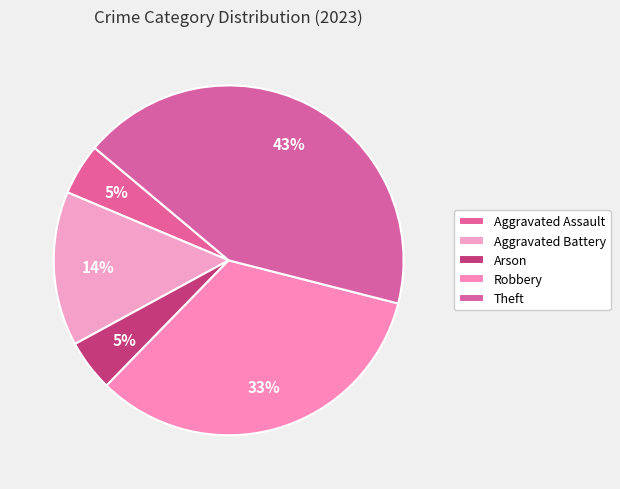

Which slice is the largest?

Theft